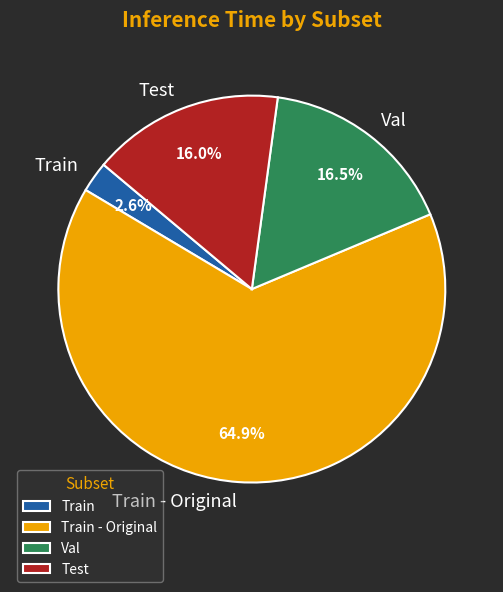

Is the sum of Train and Test greater than half?

No